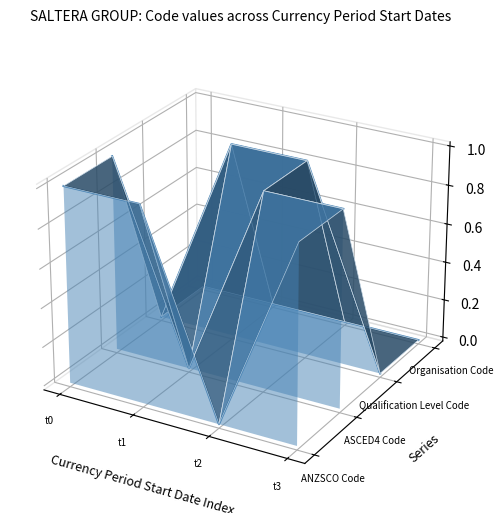

At which category is the sum across all series the highest?

t0